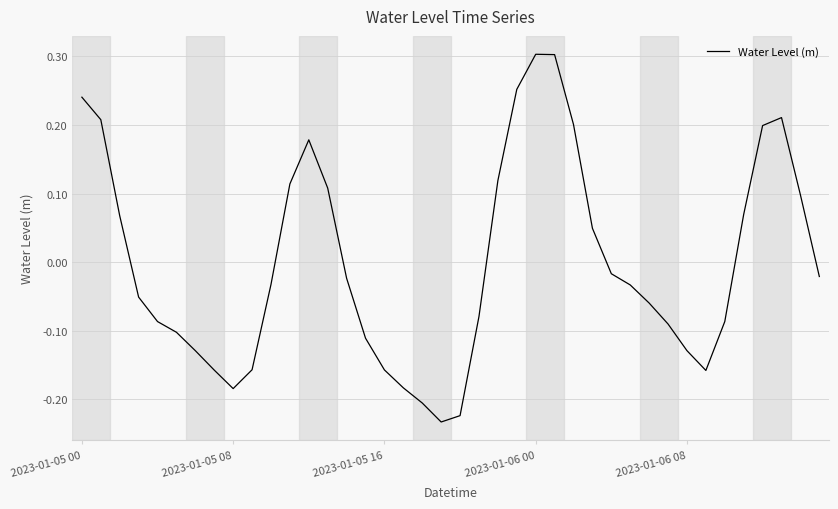

How many interior local peaks (higher than both neighbors) does the data have?

3